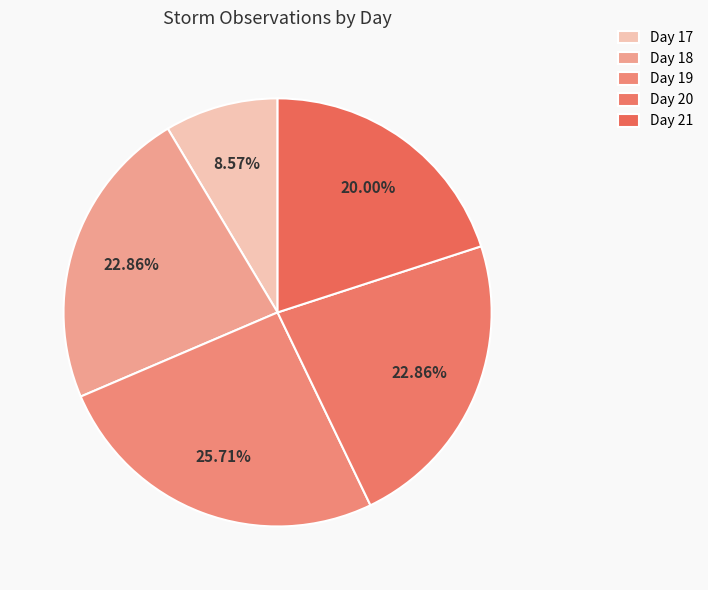

Which slice is the largest?

Day 19